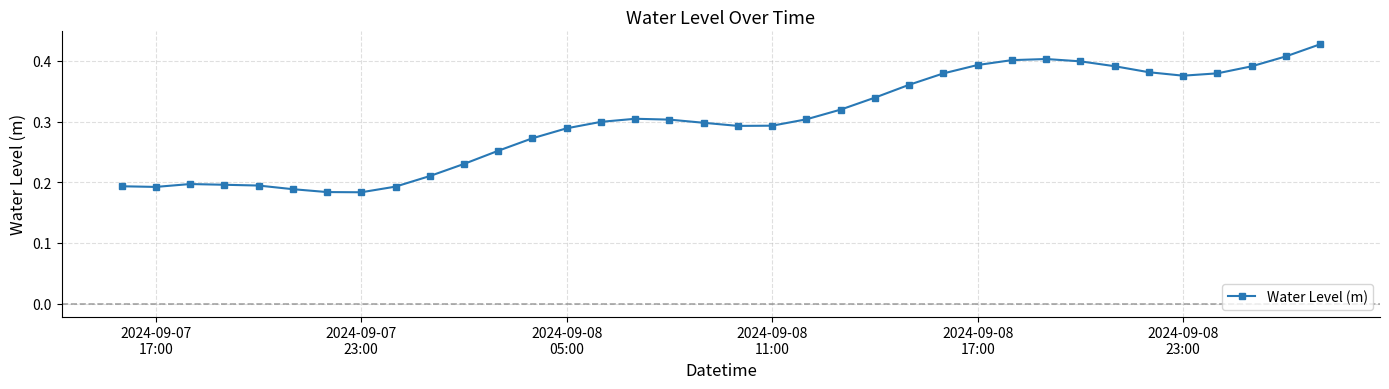

Count the values in the range 0 to 1.

36